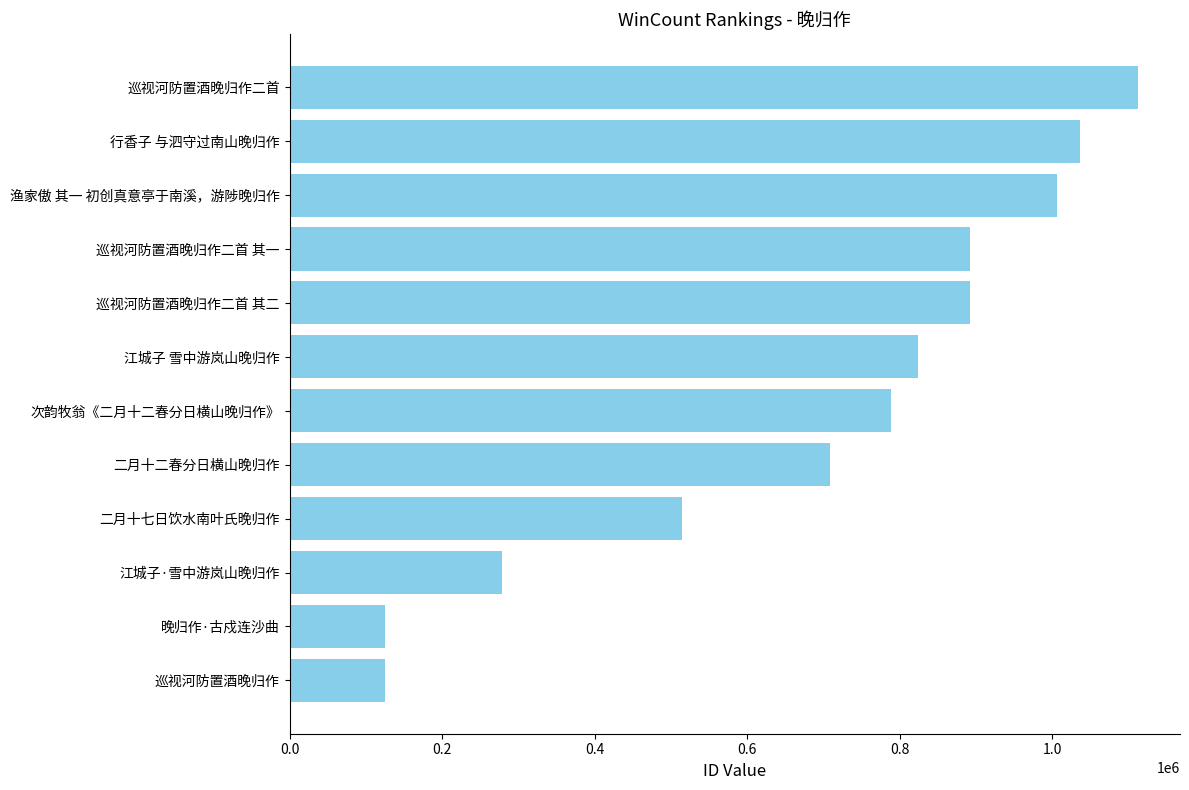

What is the change in value from 行香子 与泗守过南山晚归作 to 巡视河防置酒晚归作二首?

+75946